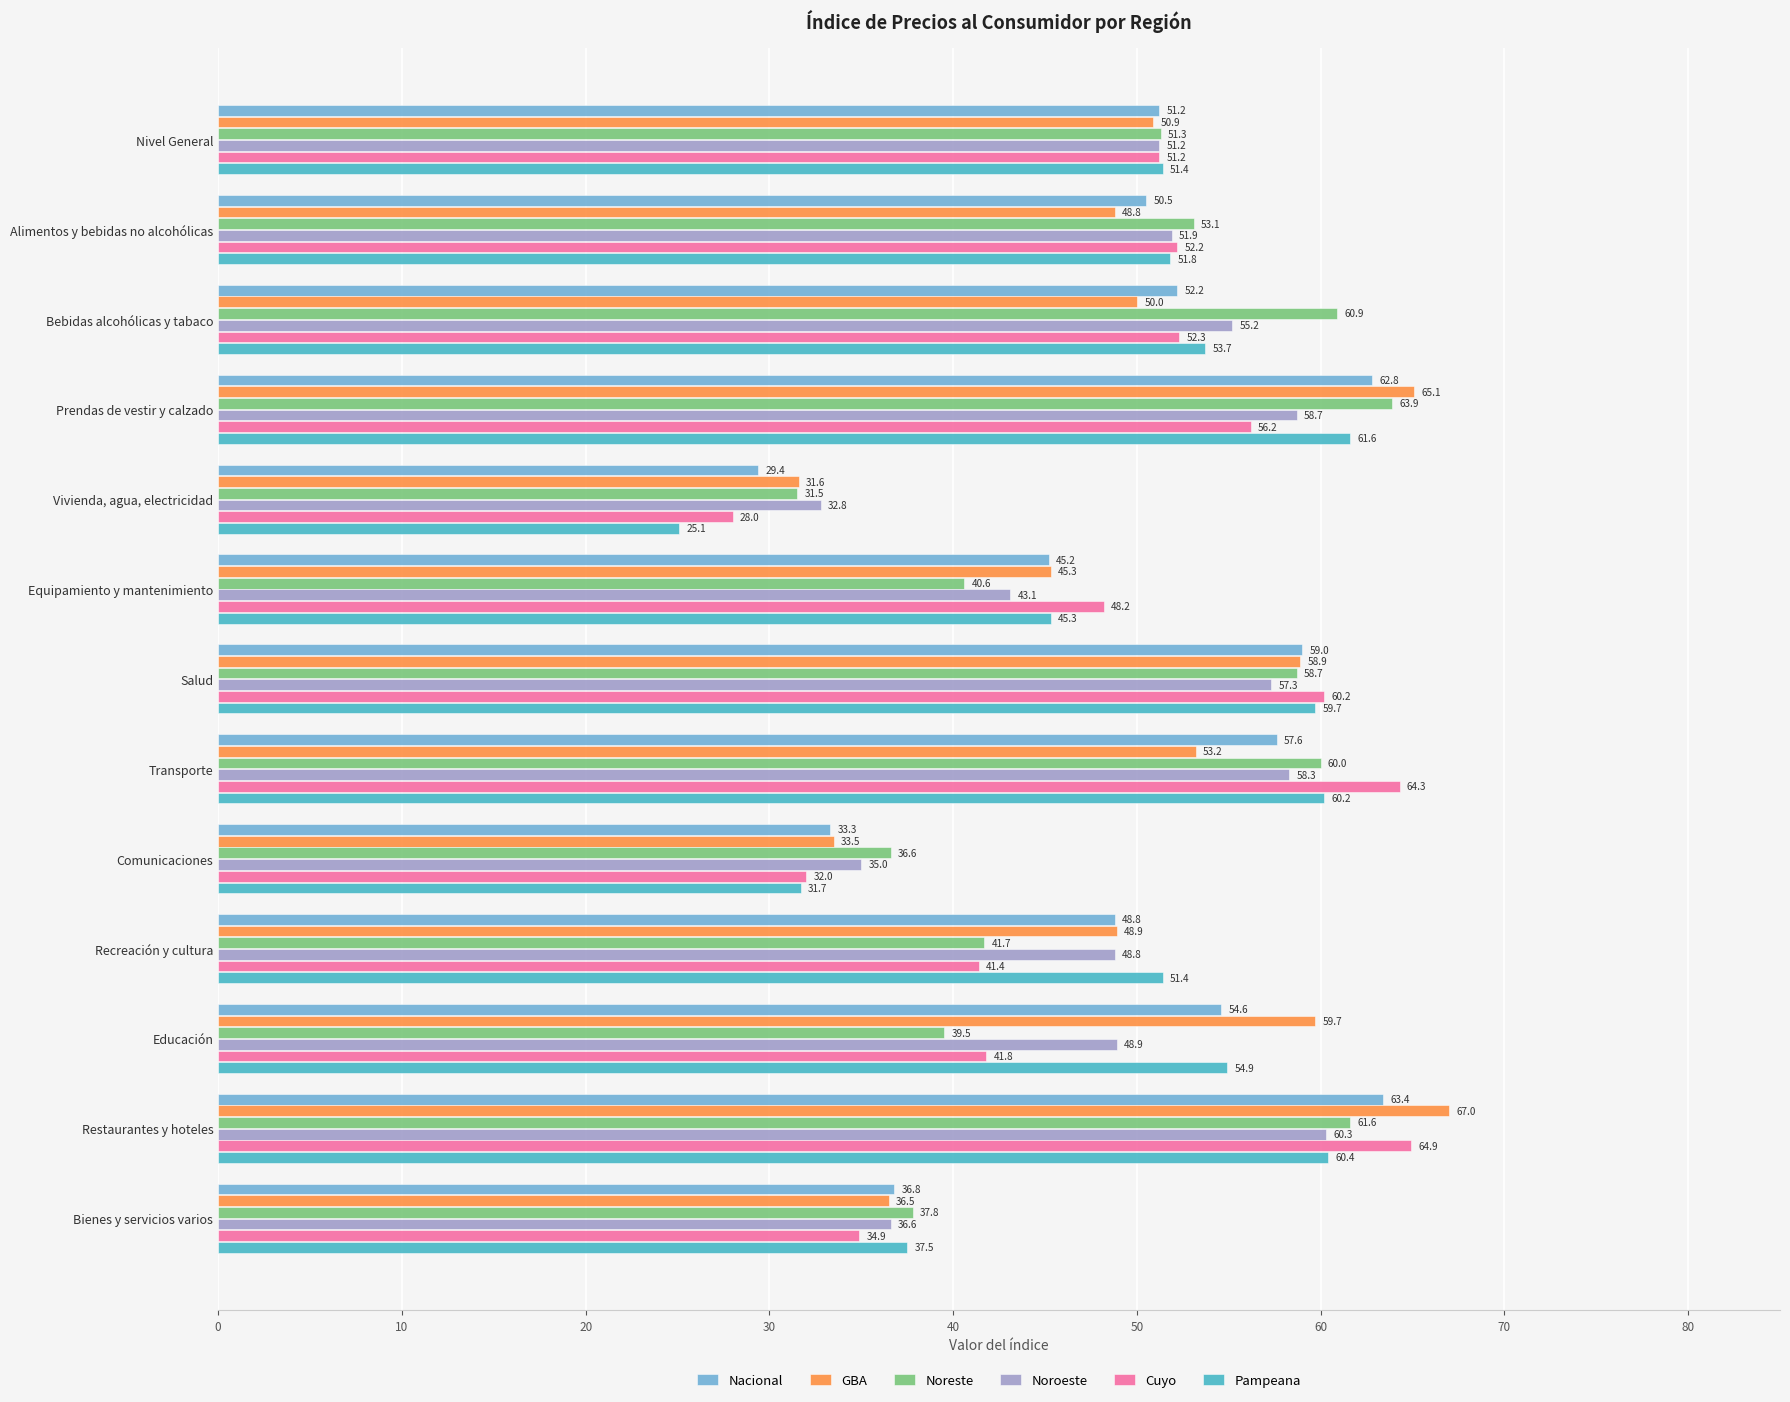

Which series has the largest total across all categories?

GBA